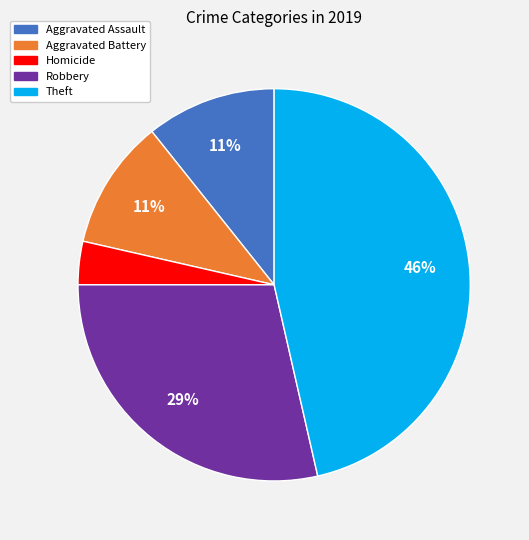

Does any single category account for the majority?

No